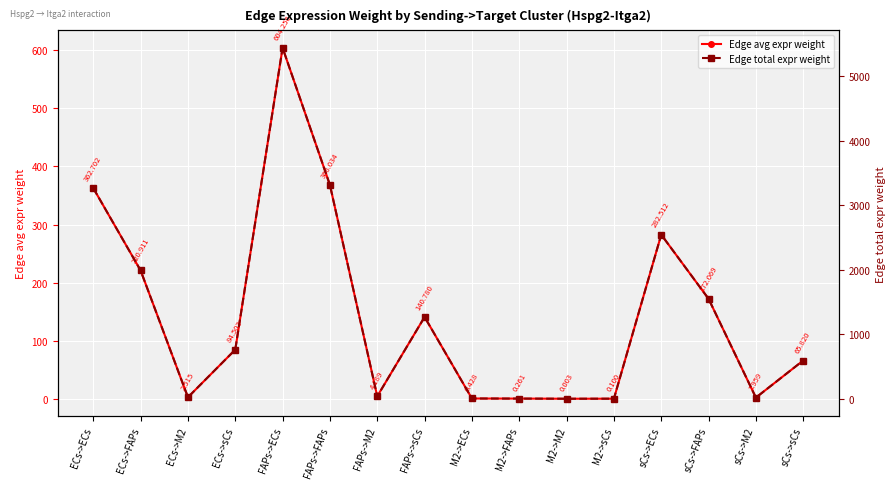

In Edge avg expr weight, how many points are lower than both neighbors (excluding endpoints)?

4